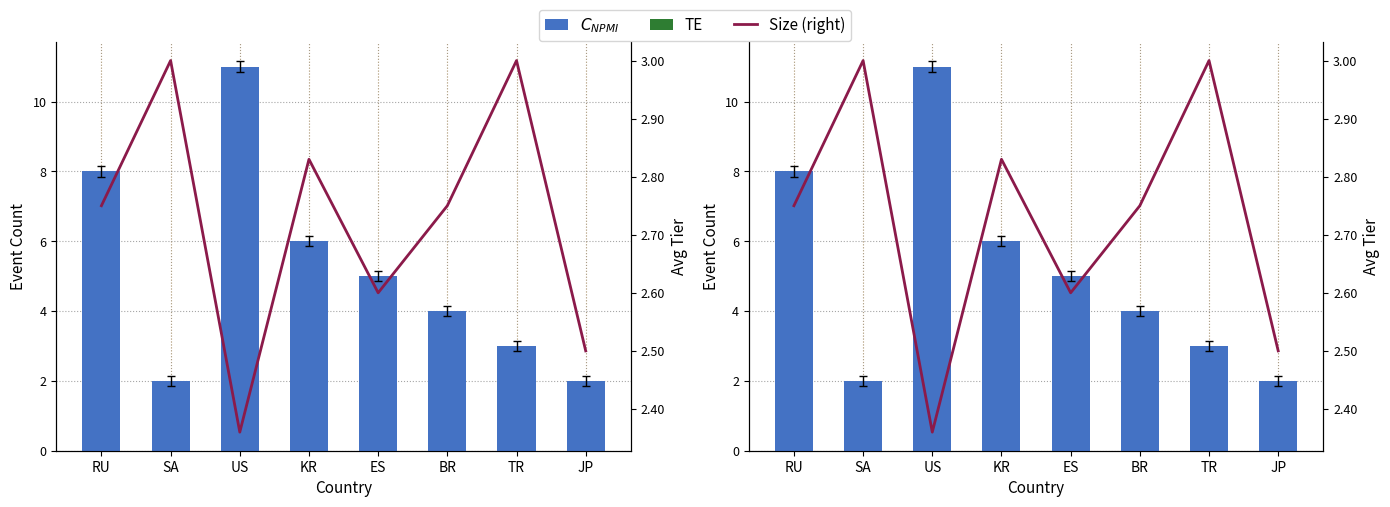

True or false: $C_{NPMI}$ has a value of 5.4 at TR.

False